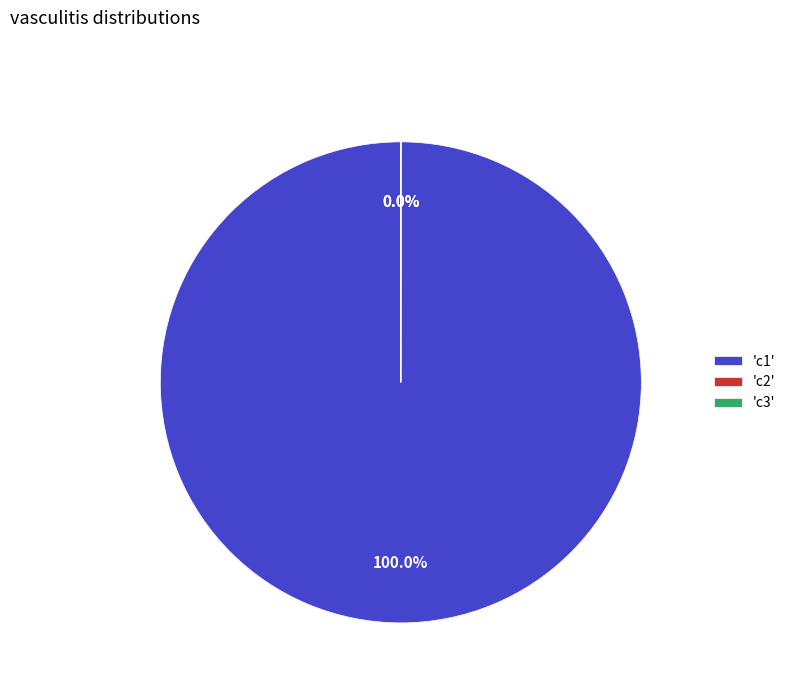

Between c1 and c3, which is larger?

c1